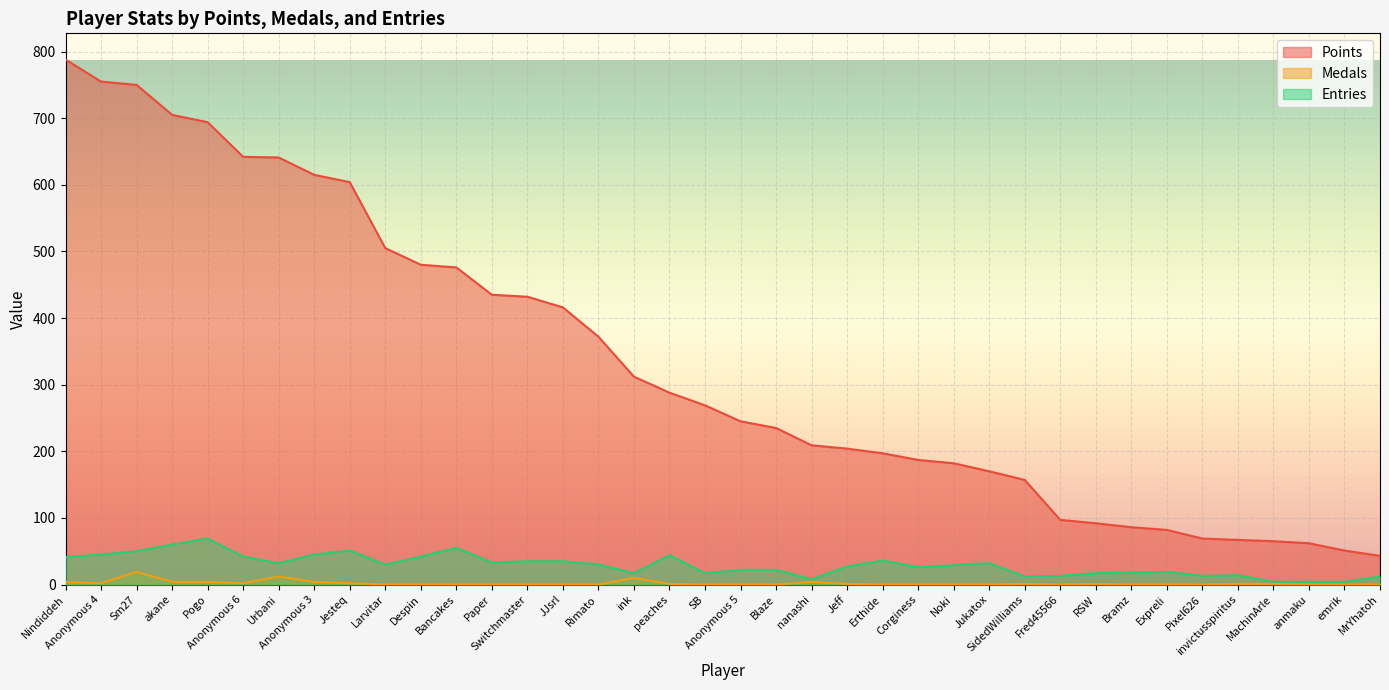

How many interior local valleys does the Medals series have?

3